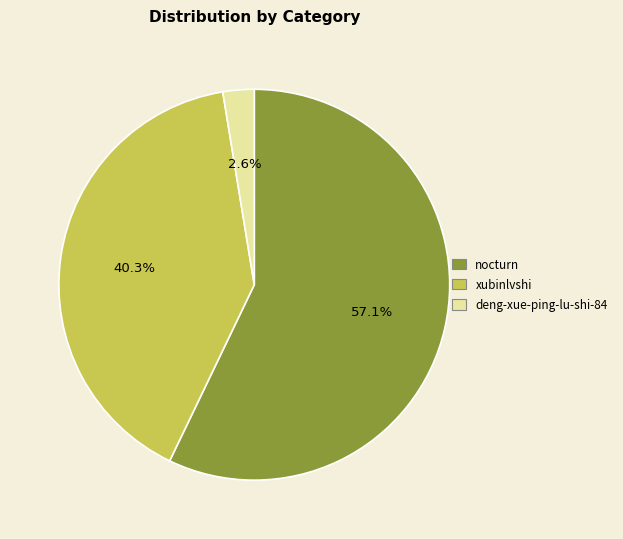

The xubinlvshi slice represents 40% of the pie. True or false?

True